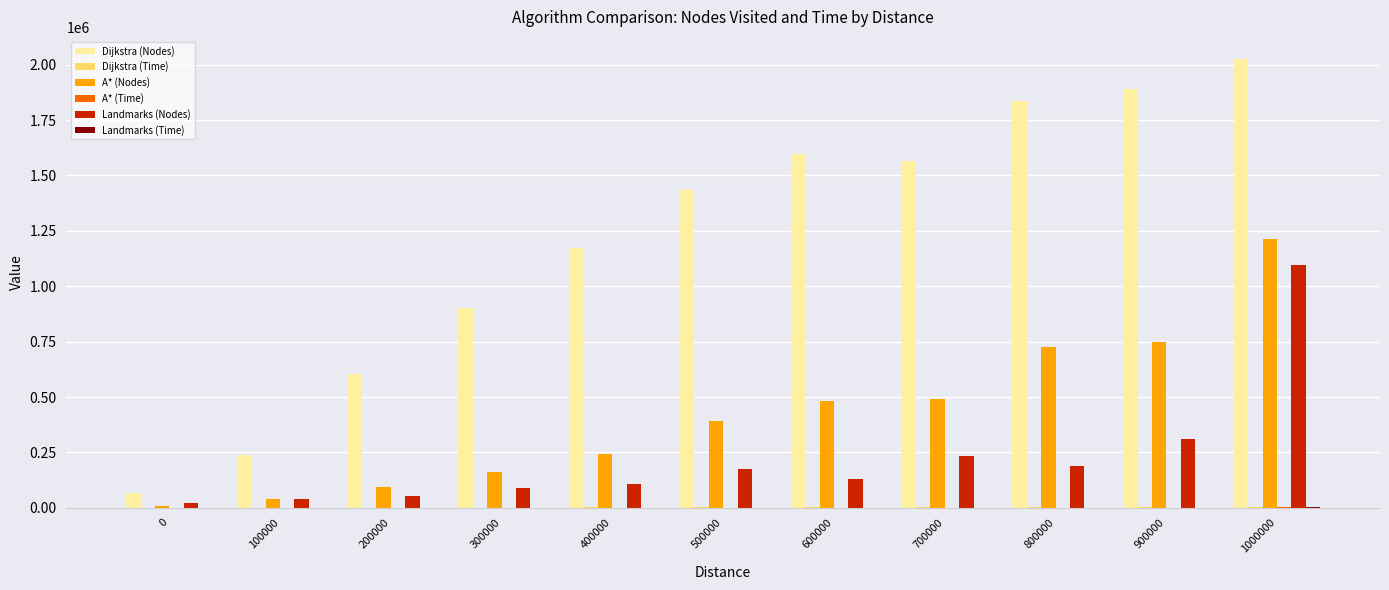

Where does the A* (Nodes) series first go above 391649?

500000